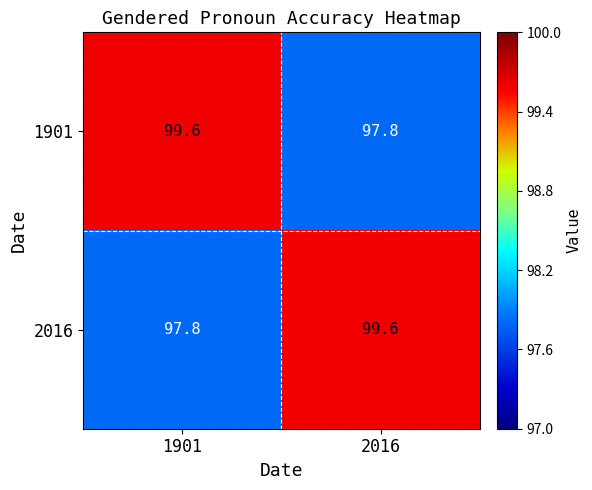

At 2016, list the series in order from smallest to largest.

1901, 2016